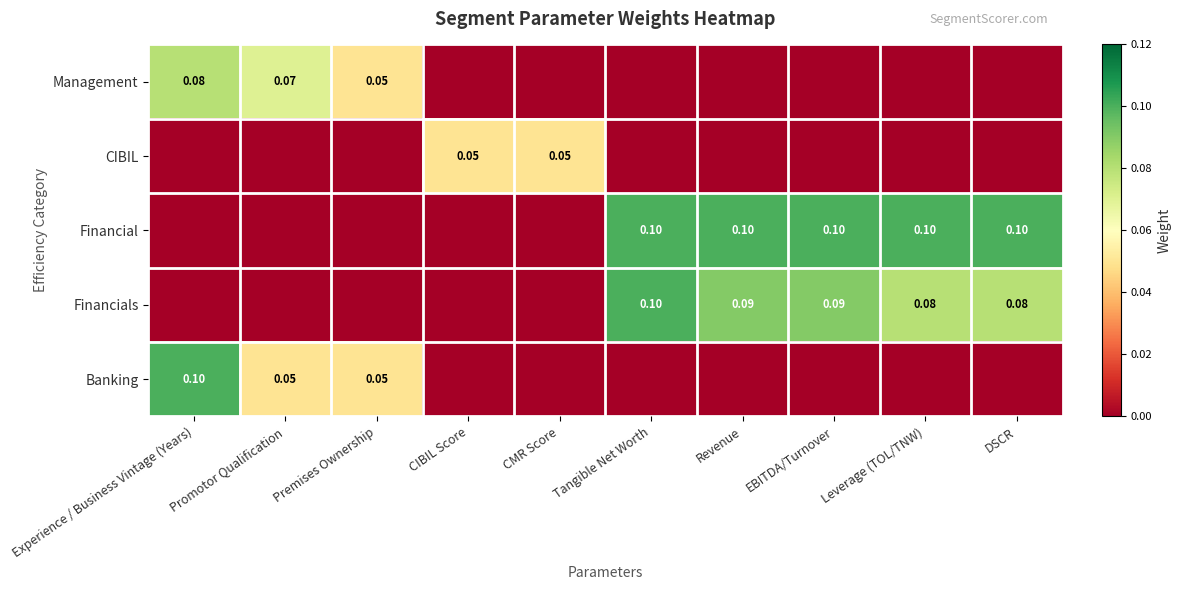

Is it true that Financials equals 0.1 at Tangible Net Worth?

True